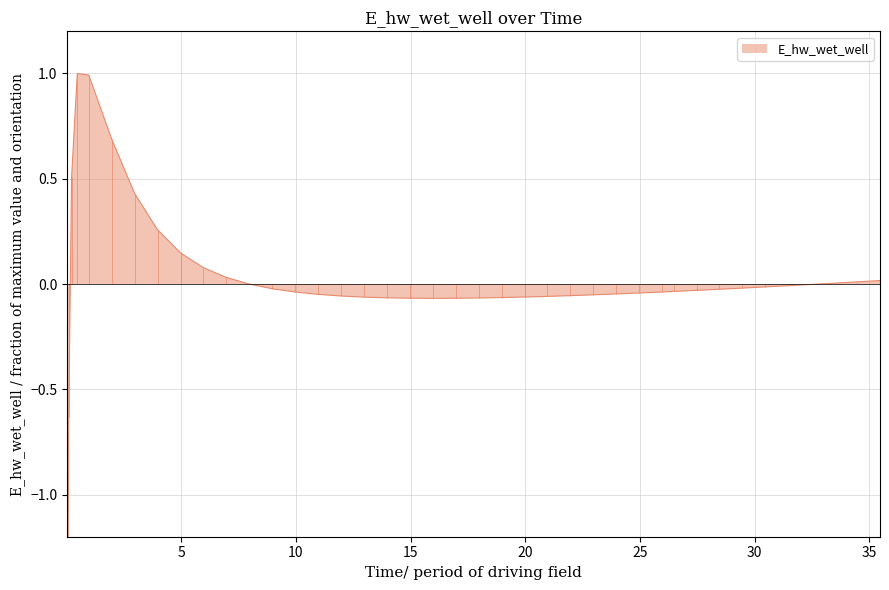

At which category does the data reach its first local valley?

15.96875